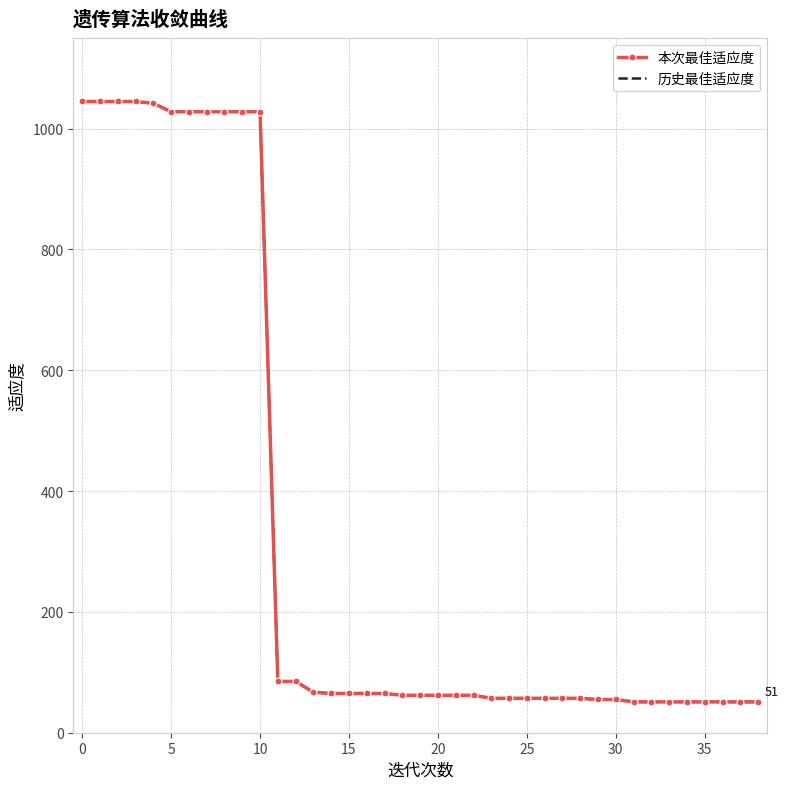

At how many categories does at least one series exceed 625?

11